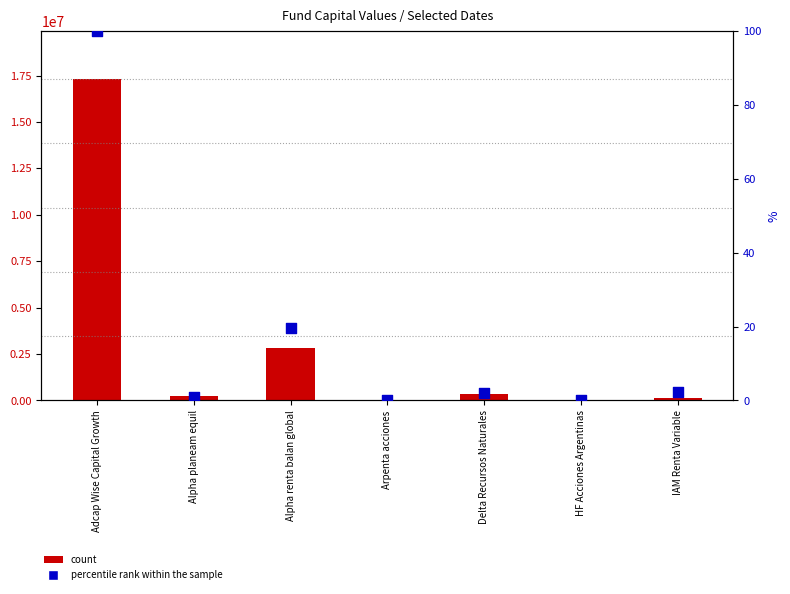

At which category is the sum across all series the highest?

Adcap Wise Capital Growth